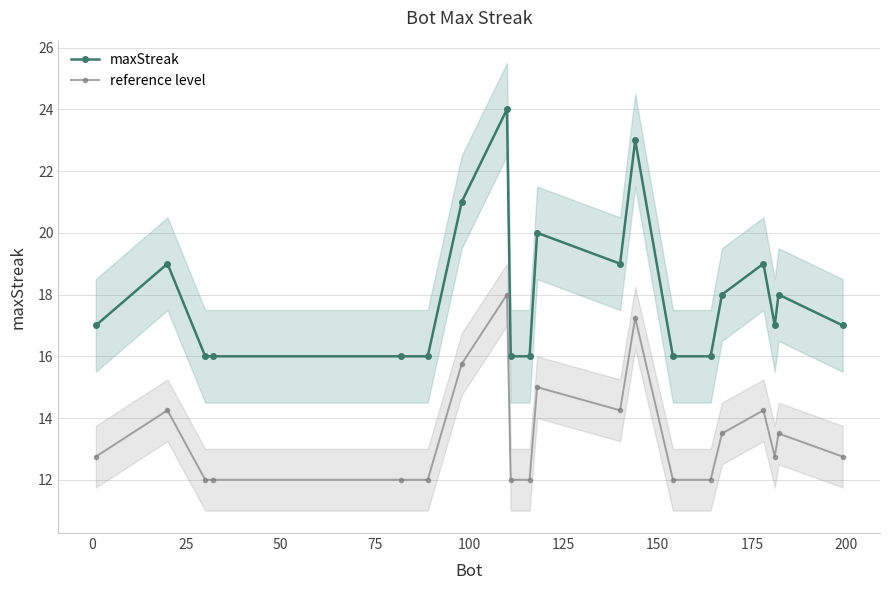

What is the average value of the maxStreak series?

18.0